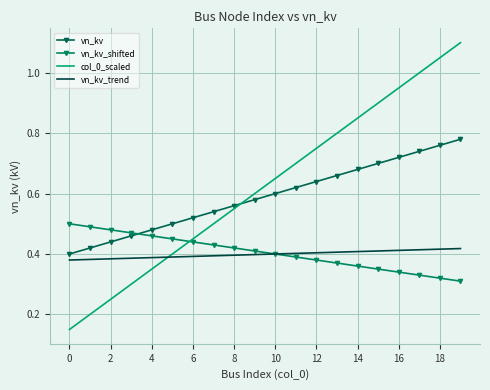

Which series ends up on top after the final intersection of vn_kv_shifted and col_0_scaled?

col_0_scaled